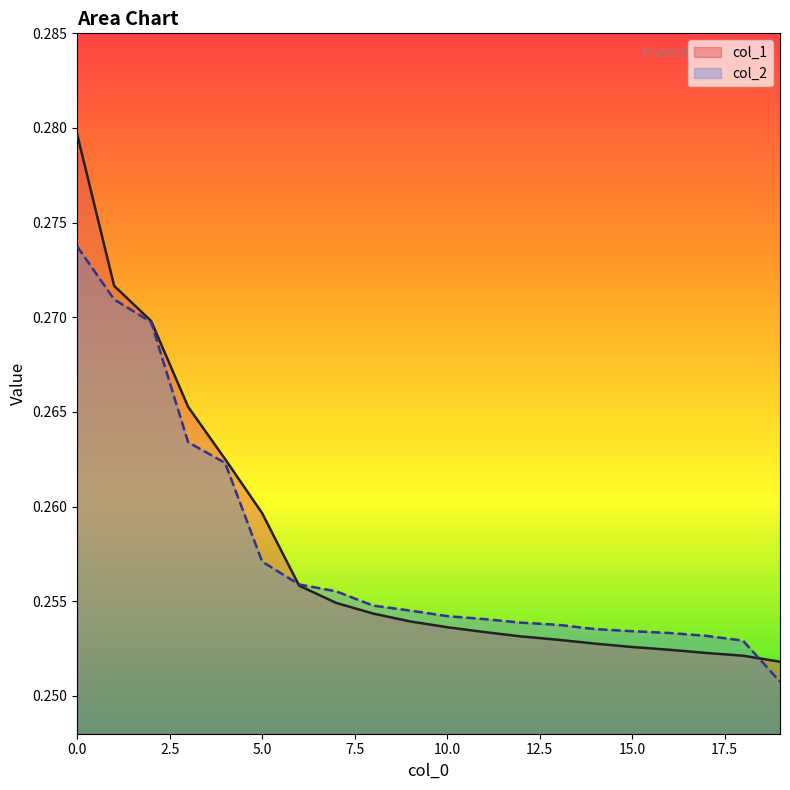

Is it true that col_1 equals 0.3 at 13?

False